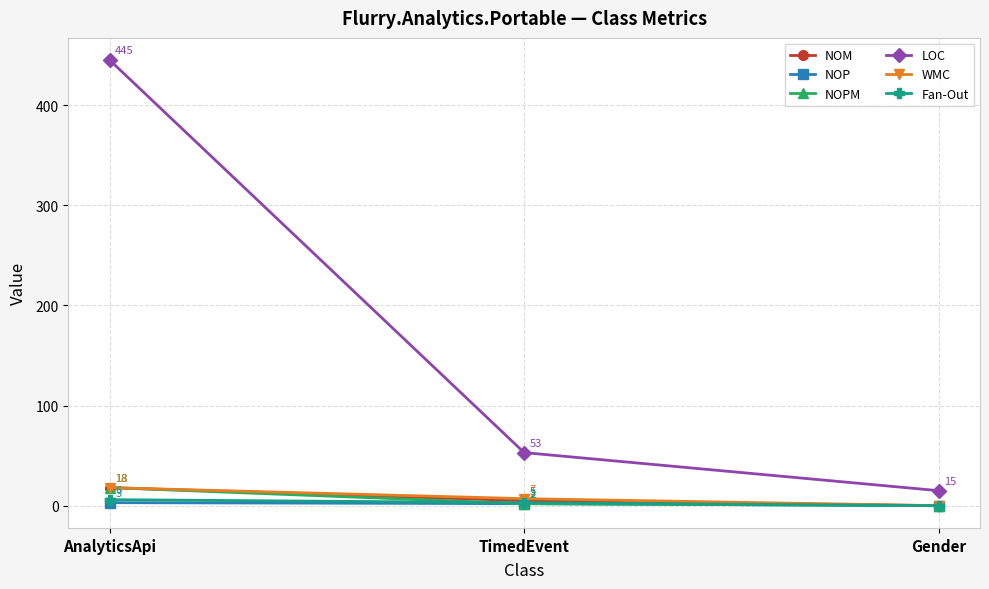

What is the label of the 1st point from the right?

Gender